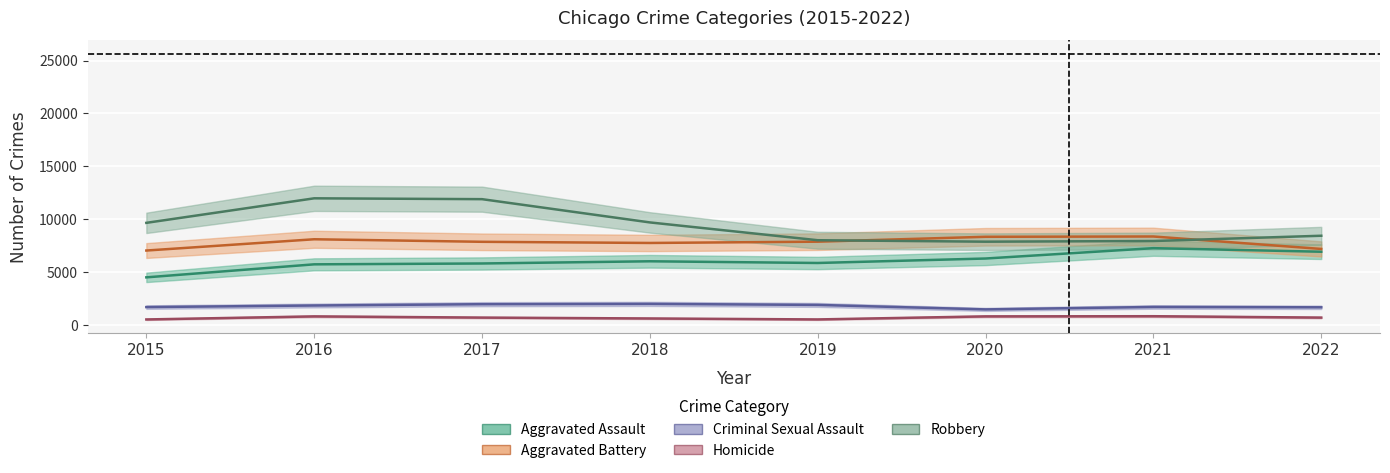

How many categories are shown in the chart?

8